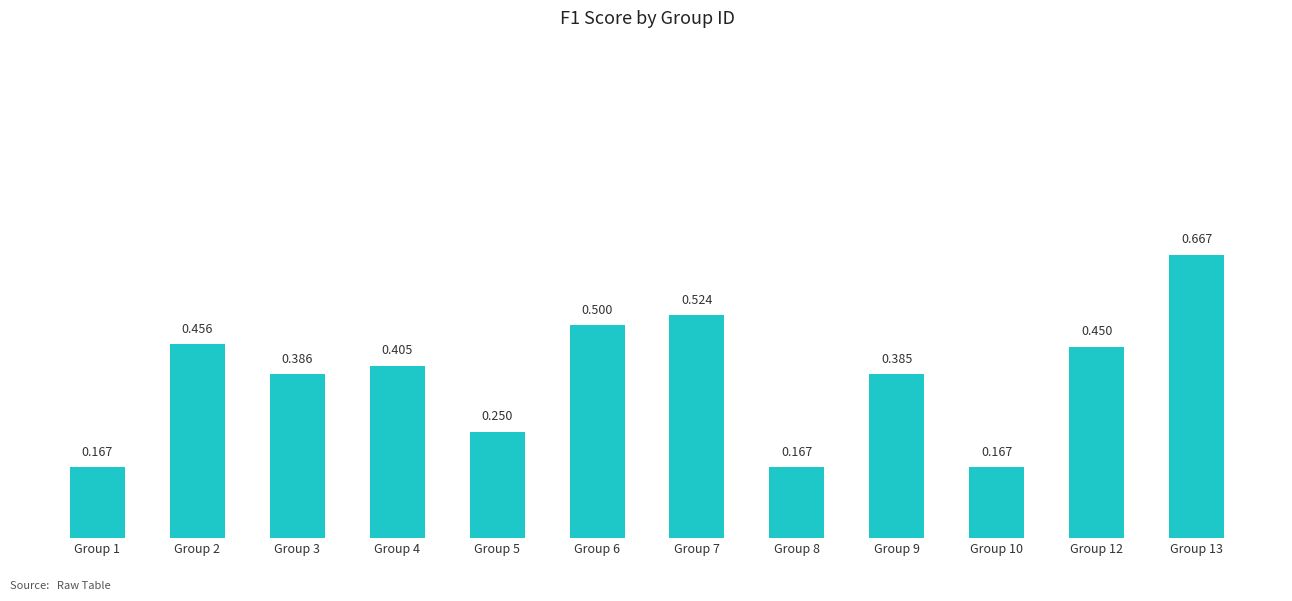

Rank the categories by value from lowest to highest.

Group 1, Group 8, Group 10, Group 5, Group 9, Group 3, Group 4, Group 12, Group 2, Group 6, Group 7, Group 13